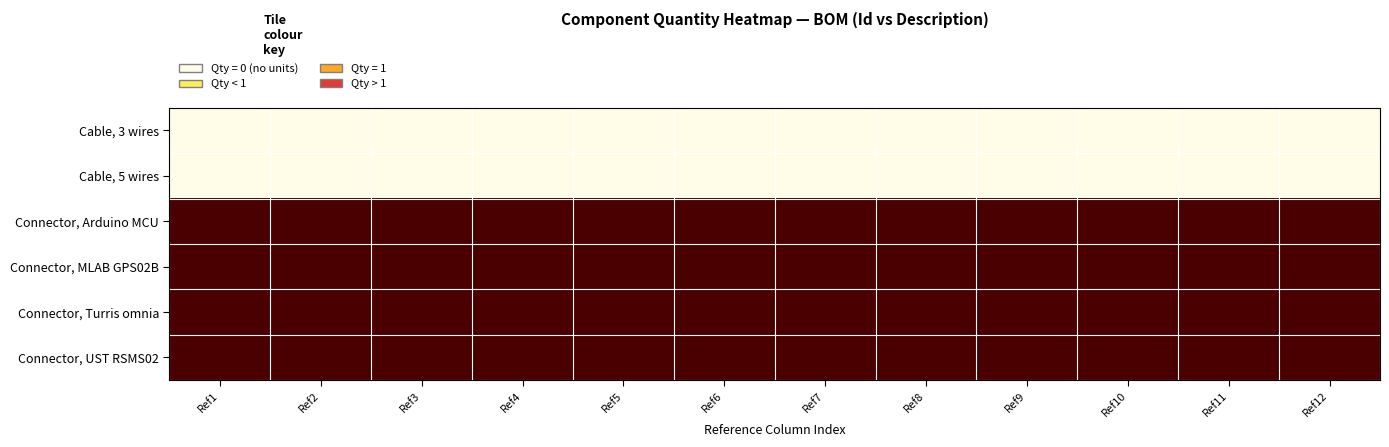

Reading left to right, transcribe all the data shown in this chart.

Cable, 3 wires: Ref1=0	Ref2=0	Ref3=0	Ref4=0	Ref5=0	Ref6=0	Ref7=0	Ref8=0	Ref9=0	Ref10=0	Ref11=0	Ref12=0
Cable, 5 wires: Ref1=0	Ref2=0	Ref3=0	Ref4=0	Ref5=0	Ref6=0	Ref7=0	Ref8=0	Ref9=0	Ref10=0	Ref11=0	Ref12=0
Connector, Arduino MCU: Ref1=1	Ref2=1	Ref3=1	Ref4=1	Ref5=1	Ref6=1	Ref7=1	Ref8=1	Ref9=1	Ref10=1	Ref11=1	Ref12=1
Connector, MLAB GPS02B: Ref1=1	Ref2=1	Ref3=1	Ref4=1	Ref5=1	Ref6=1	Ref7=1	Ref8=1	Ref9=1	Ref10=1	Ref11=1	Ref12=1
Connector, Turris omnia: Ref1=1	Ref2=1	Ref3=1	Ref4=1	Ref5=1	Ref6=1	Ref7=1	Ref8=1	Ref9=1	Ref10=1	Ref11=1	Ref12=1
Connector, UST RSMS02: Ref1=1	Ref2=1	Ref3=1	Ref4=1	Ref5=1	Ref6=1	Ref7=1	Ref8=1	Ref9=1	Ref10=1	Ref11=1	Ref12=1